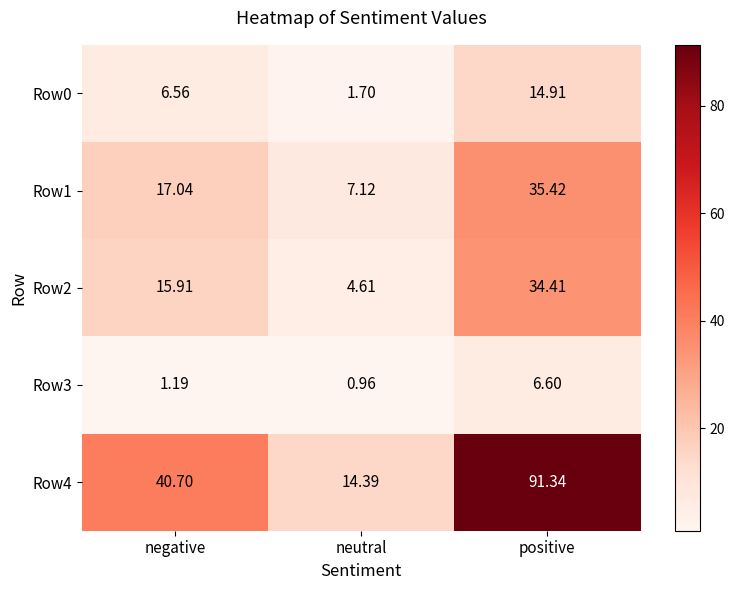

At which label does Row3 reach its peak?

positive